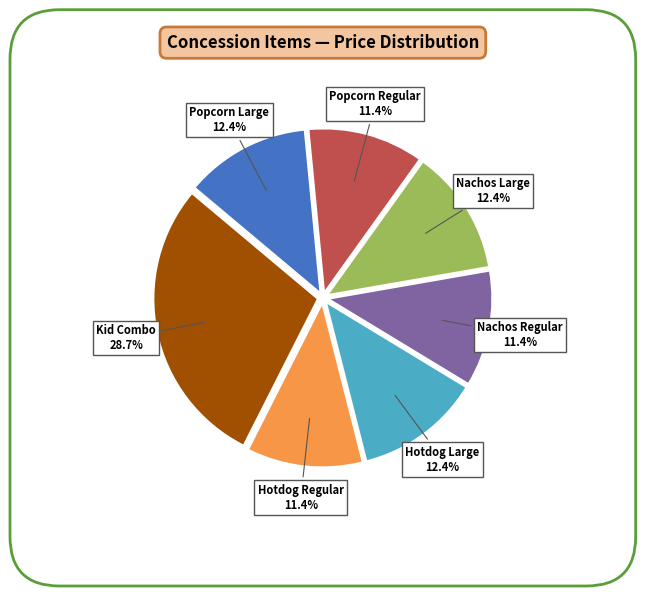

Is there a majority slice in this chart?

No